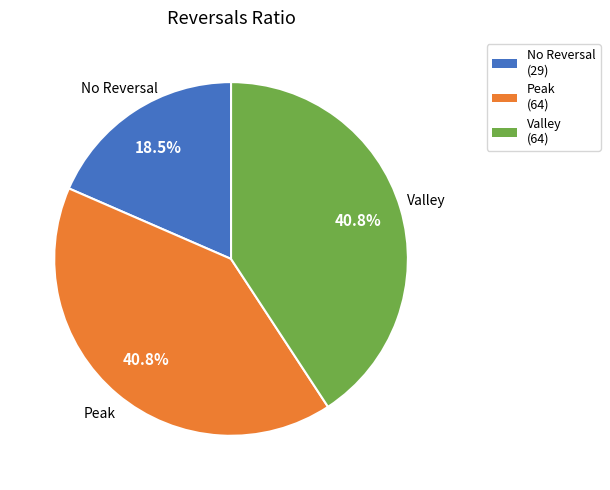

Is there a majority slice in this chart?

No